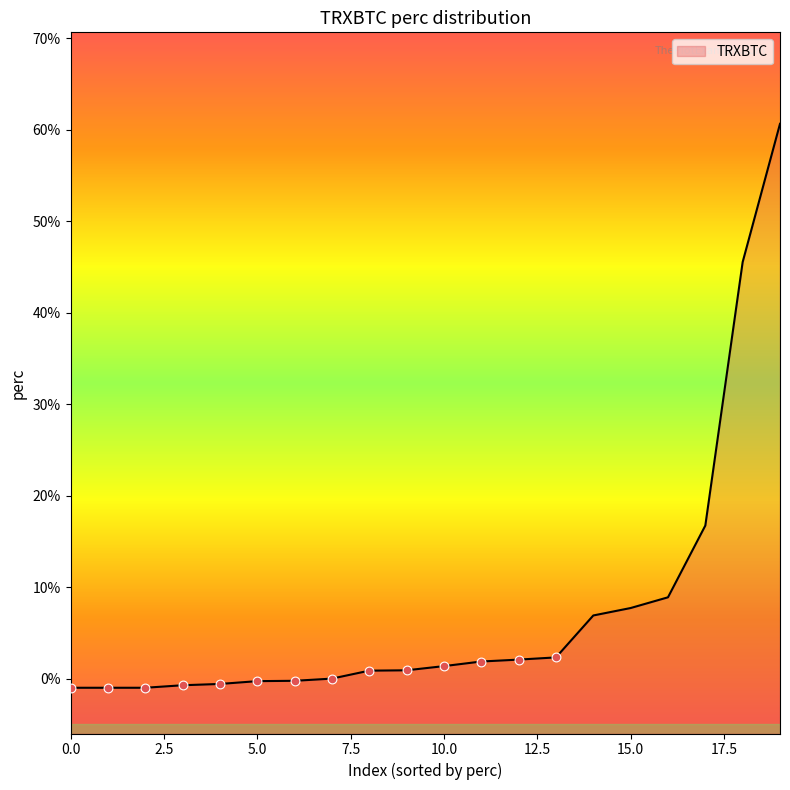

Which has a higher value, 15 or 17?

17